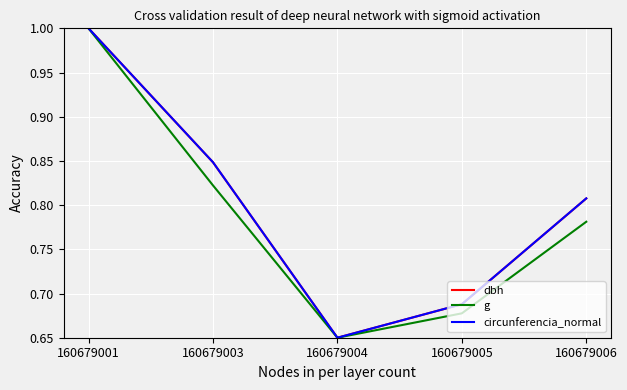

At which label is g closest to 0?

160679004